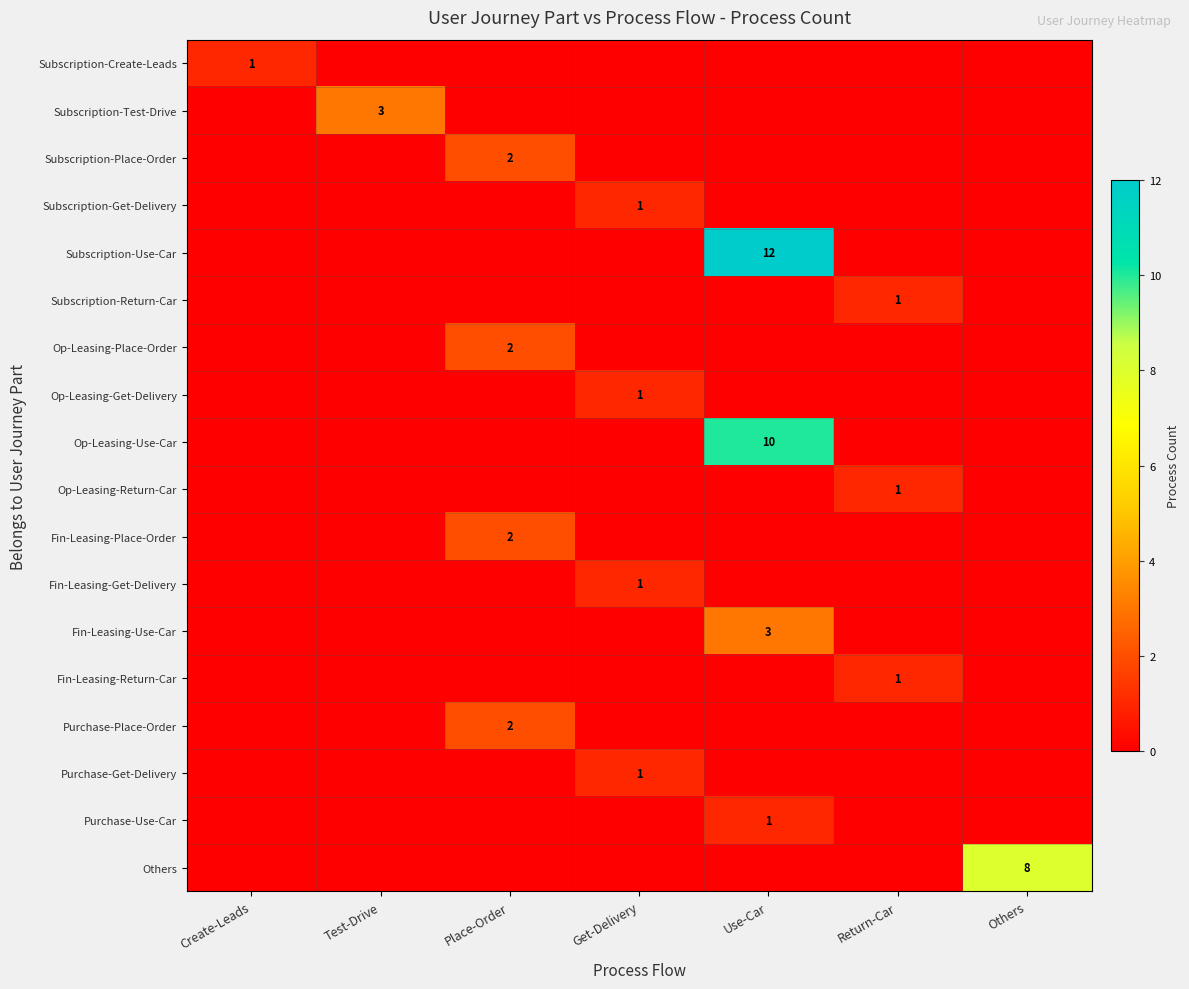

Is it true that Op-Leasing-Return-Car equals 2 at Return-Car?

False